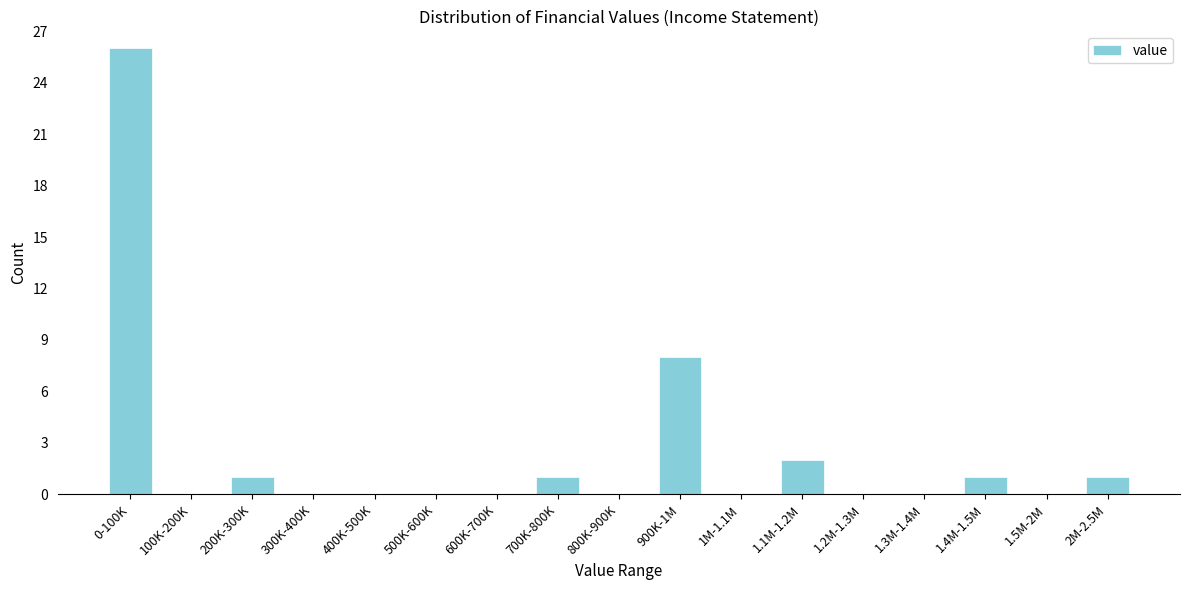

Reading left to right, list all the values displayed in this chart.

0-100K=26	100K-200K=0	200K-300K=1	300K-400K=0	400K-500K=0	500K-600K=0	600K-700K=0	700K-800K=1	800K-900K=0	900K-1M=8	1M-1.1M=0	1.1M-1.2M=2	1.2M-1.3M=0	1.3M-1.4M=0	1.4M-1.5M=1	1.5M-2M=0	2M-2.5M=1